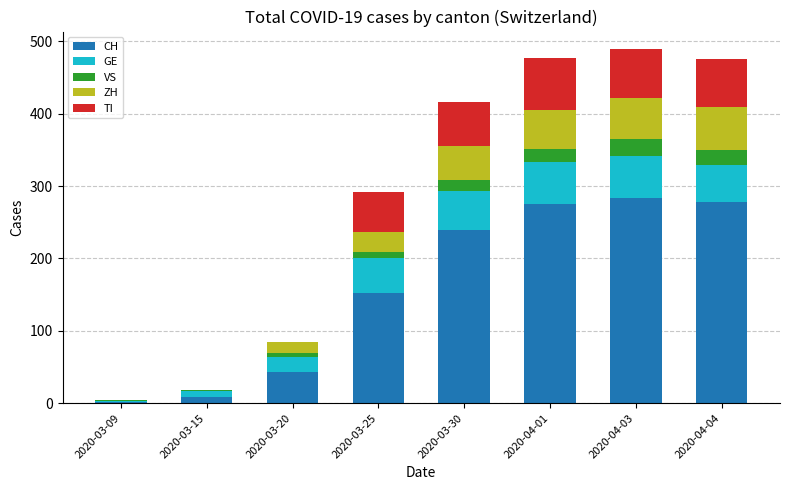

How many data points does each series have?

8